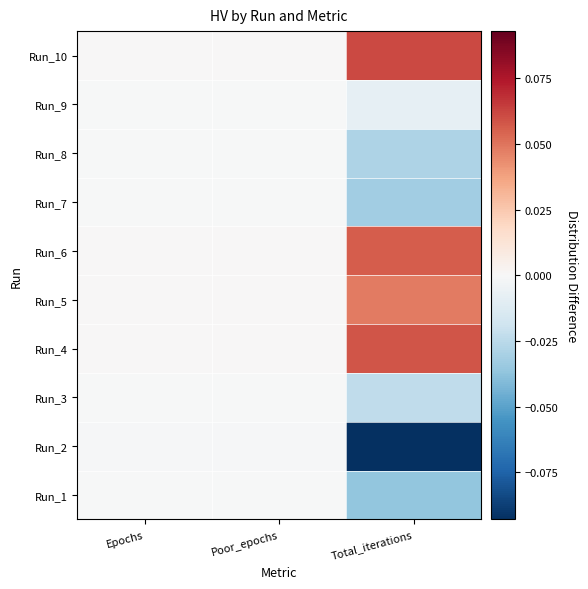

Reading right to left, list all the values displayed in this chart.

Run_1: Total_iterations=-0.0	Poor_epochs=-0.0	Epochs=-0.0
Run_2: Total_iterations=-0.1	Poor_epochs=-0.0	Epochs=-0.0
Run_3: Total_iterations=-0.0	Poor_epochs=-0.0	Epochs=-0.0
Run_4: Total_iterations=0.1	Poor_epochs=0.0	Epochs=0.0
Run_5: Total_iterations=0.0	Poor_epochs=0.0	Epochs=0.0
Run_6: Total_iterations=0.1	Poor_epochs=0.0	Epochs=0.0
Run_7: Total_iterations=-0.0	Poor_epochs=-0.0	Epochs=-0.0
Run_8: Total_iterations=-0.0	Poor_epochs=-0.0	Epochs=-0.0
Run_9: Total_iterations=-0.0	Poor_epochs=-0.0	Epochs=-0.0
Run_10: Total_iterations=0.1	Poor_epochs=0.0	Epochs=0.0